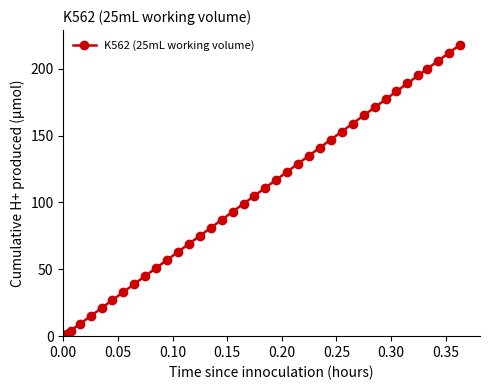

What is the value of the 15th point from the left?

69.0